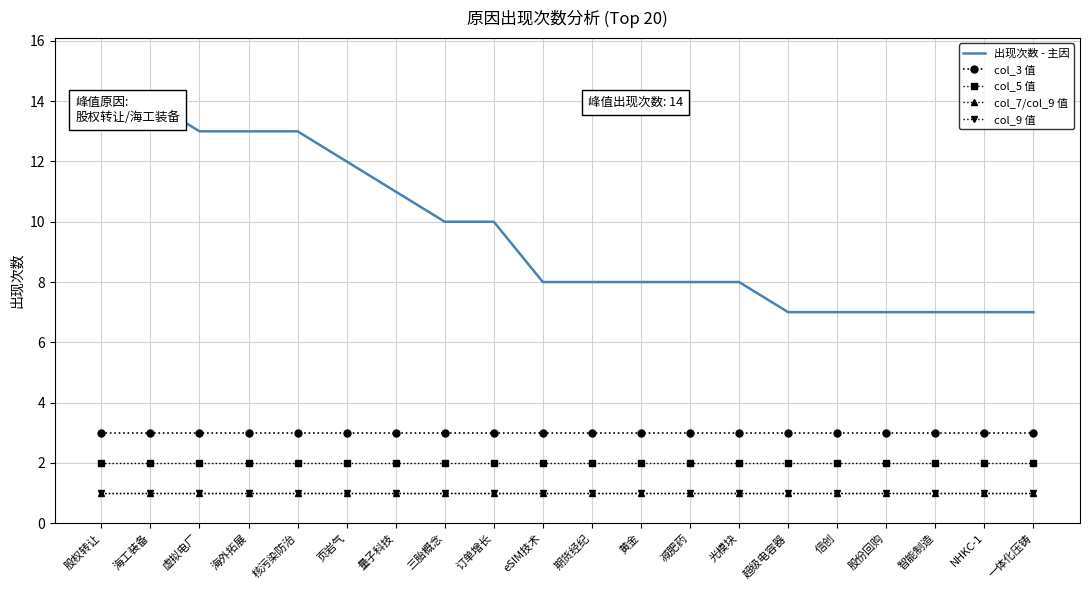

What are all the series names shown in the legend?

出现次数 - 主因, col_3 值, col_5 值, col_7/col_9 值, col_9 值